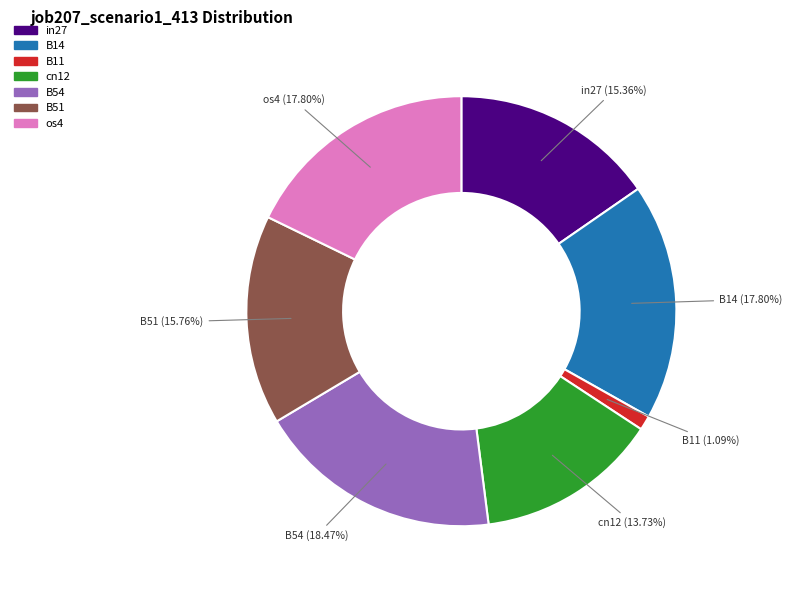

Which slice is the largest?

B54